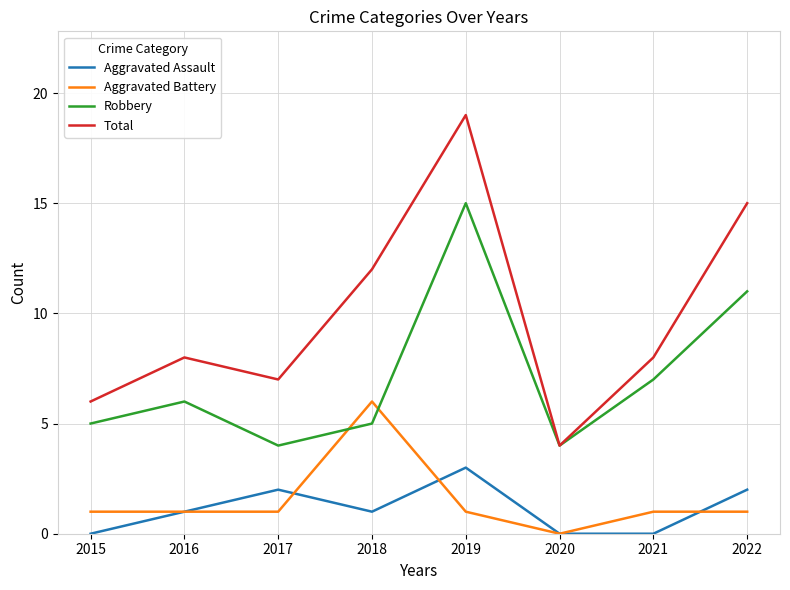

Rank the series at 2015 from highest to lowest value.

Total, Robbery, Aggravated Battery, Aggravated Assault